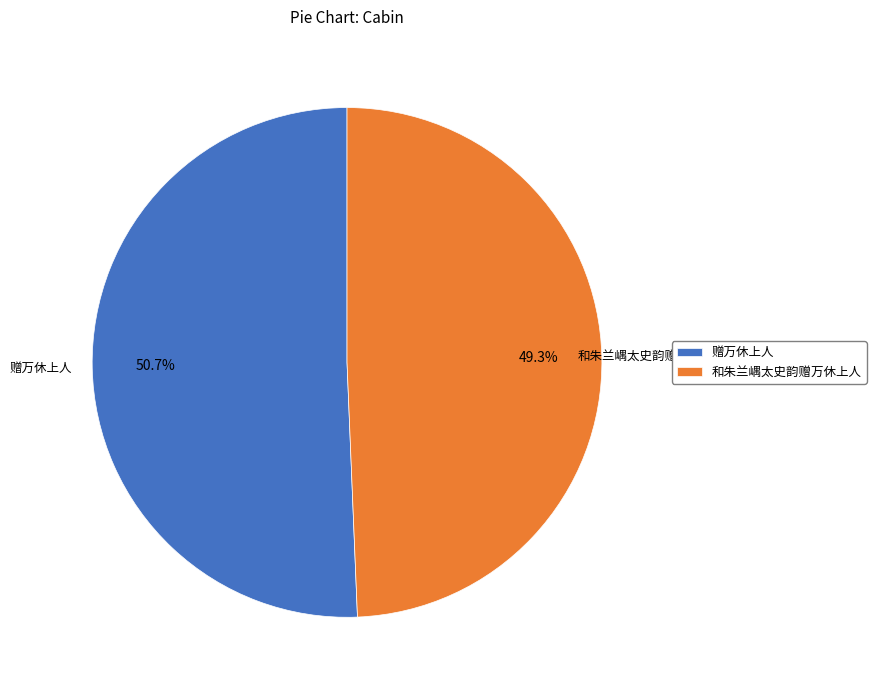

How many slices are in this pie chart?

2